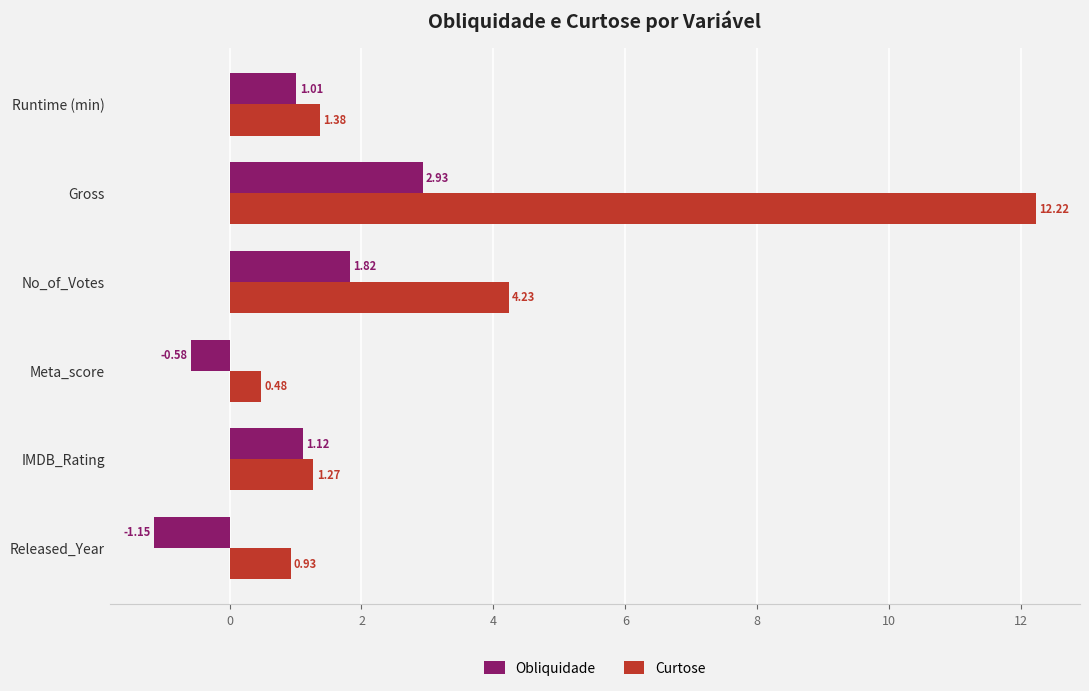

Is the value of Obliquidade at IMDB_Rating greater than the value of Curtose at Gross?

No